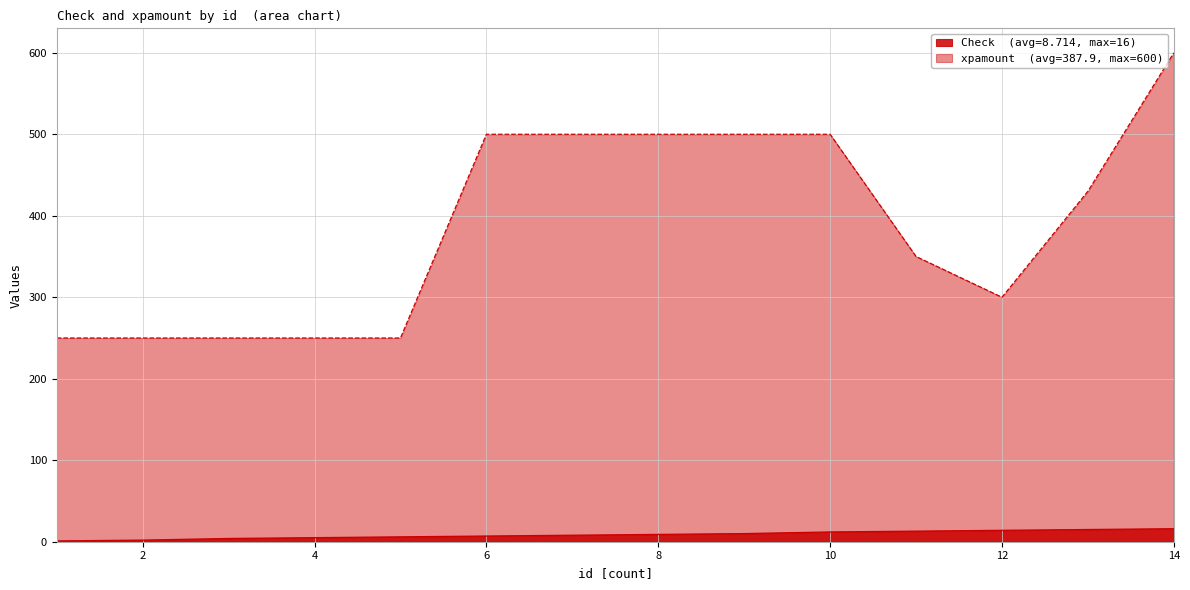

Reading left to right, list all the values displayed in this chart.

Check: 1=1	2=2	3=4	4=5	5=6	6=7	7=8	8=9	9=10	10=12	11=13	12=14	13=15	14=16
xpamount: 1=250	2=250	3=250	4=250	5=250	6=500	7=500	8=500	9=500	10=500	11=350	12=300	13=430	14=600